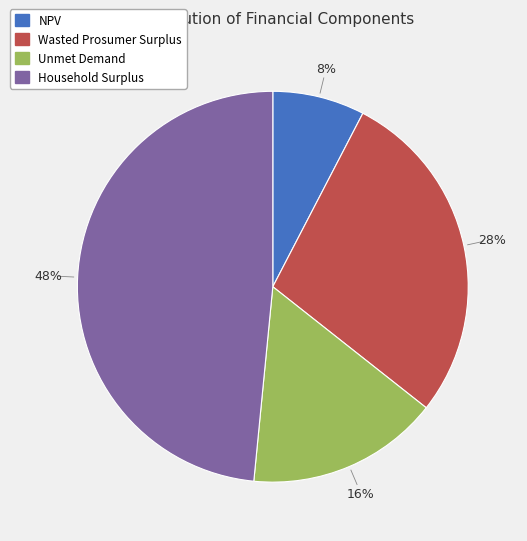

Count the number of slices in the pie.

4